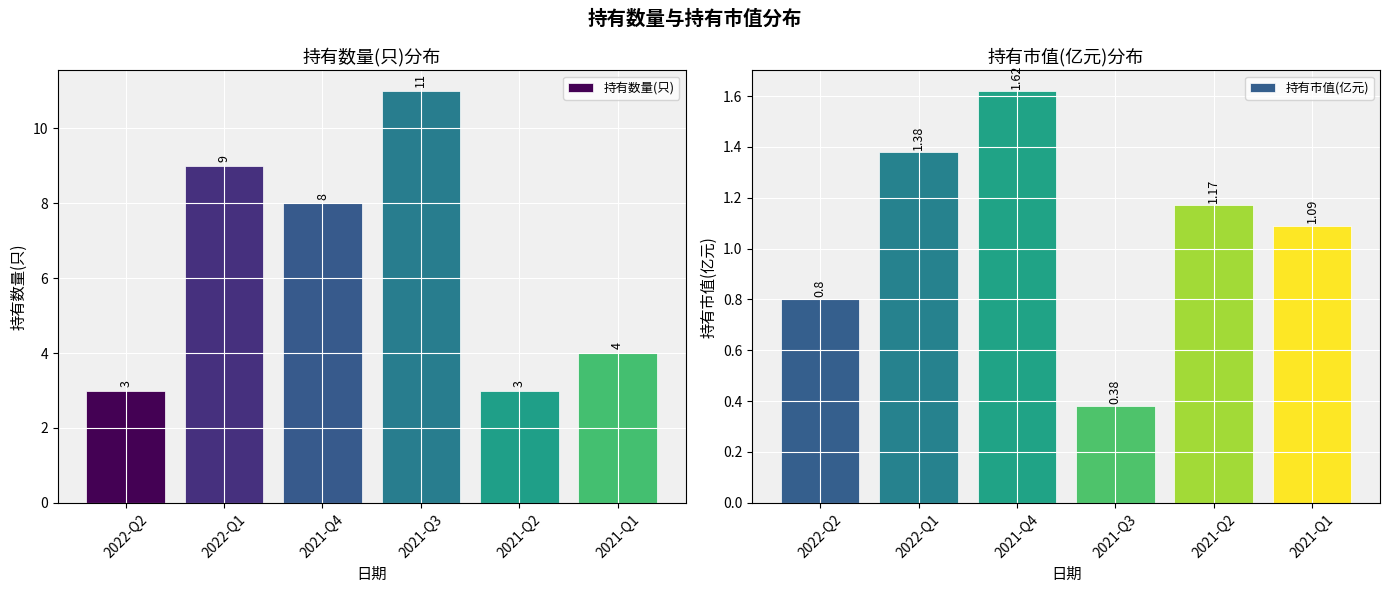

How many data points in 持有市值(亿元) are less than 1?

2